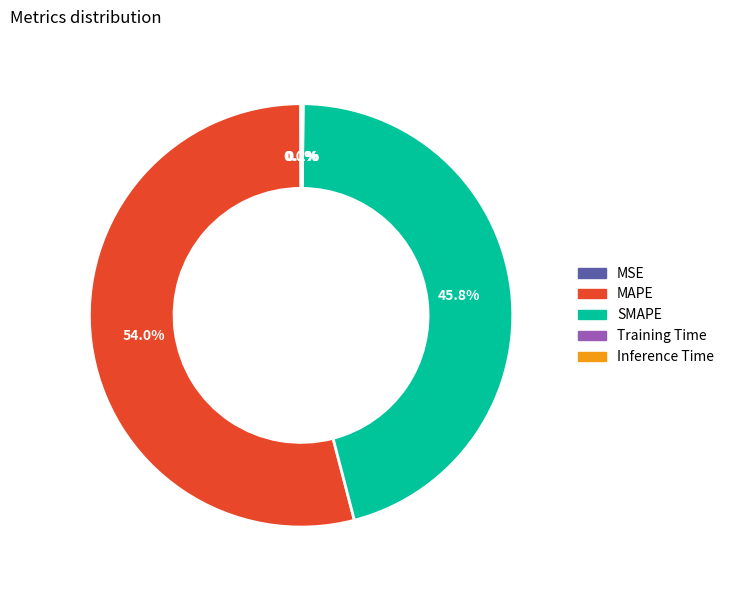

To the nearest percent, what portion does SMAPE represent?

46%